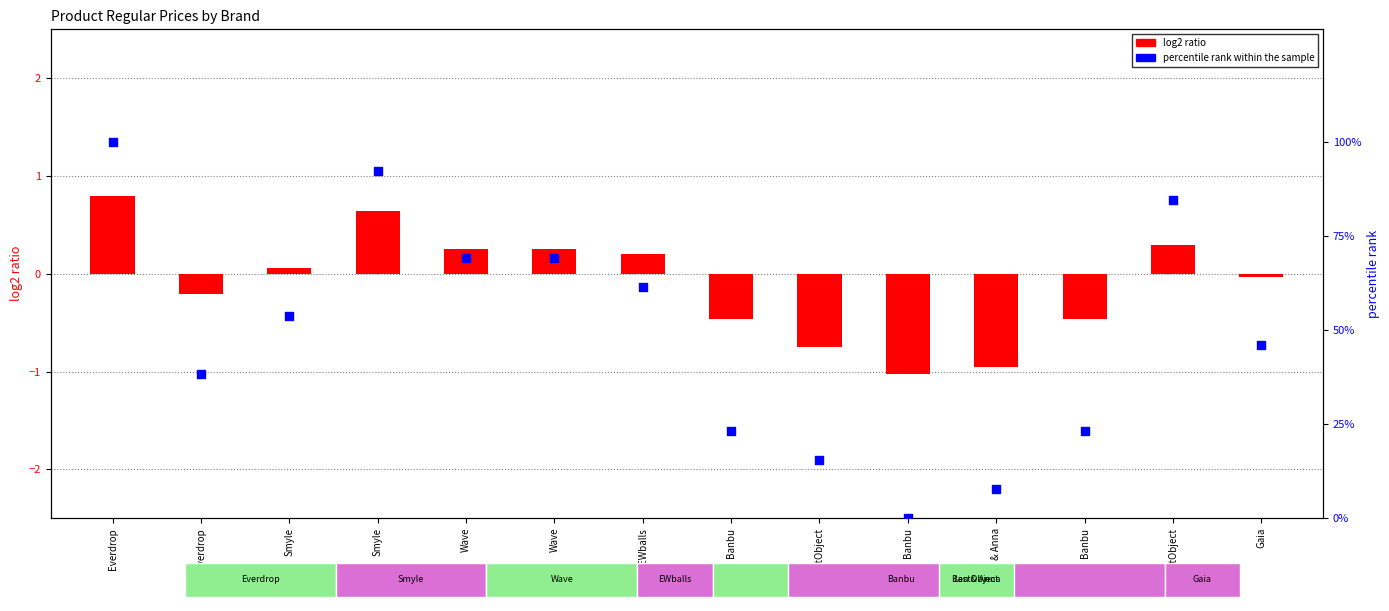

What are all the series names shown in the legend?

log2 ratio, percentile rank within the sample